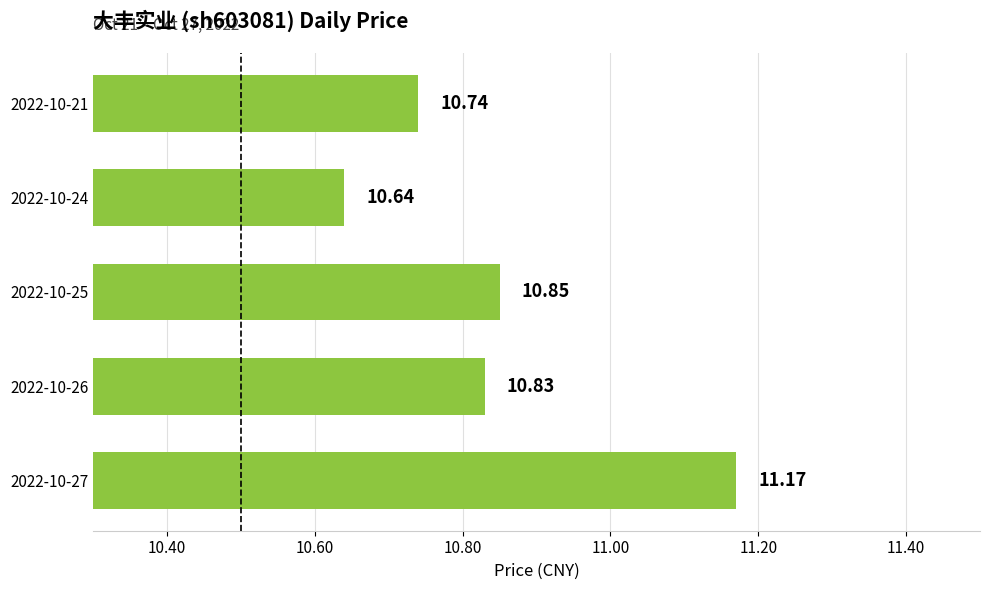

Rank the categories by value from lowest to highest.

2022-10-24, 2022-10-21, 2022-10-26, 2022-10-25, 2022-10-27